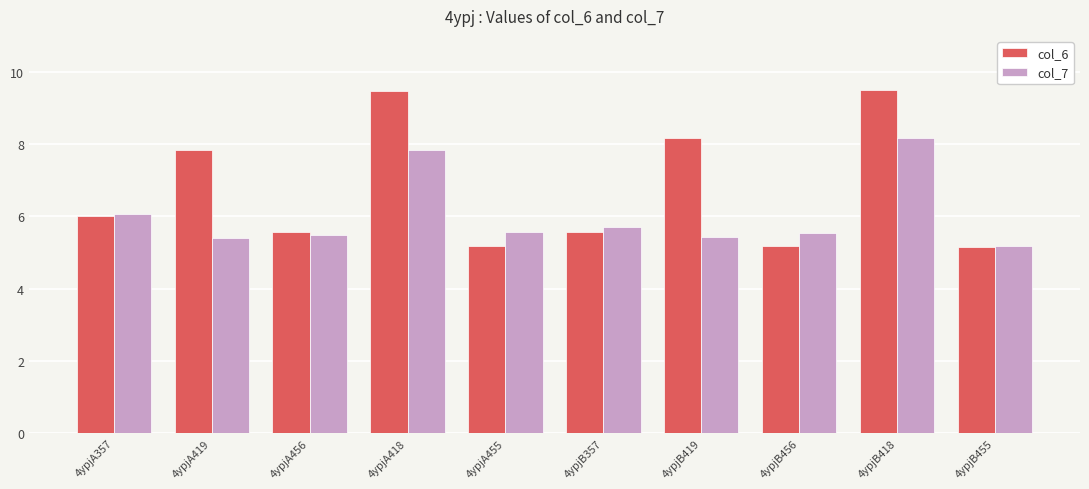

What is the average value of the col_7 series?

6.0